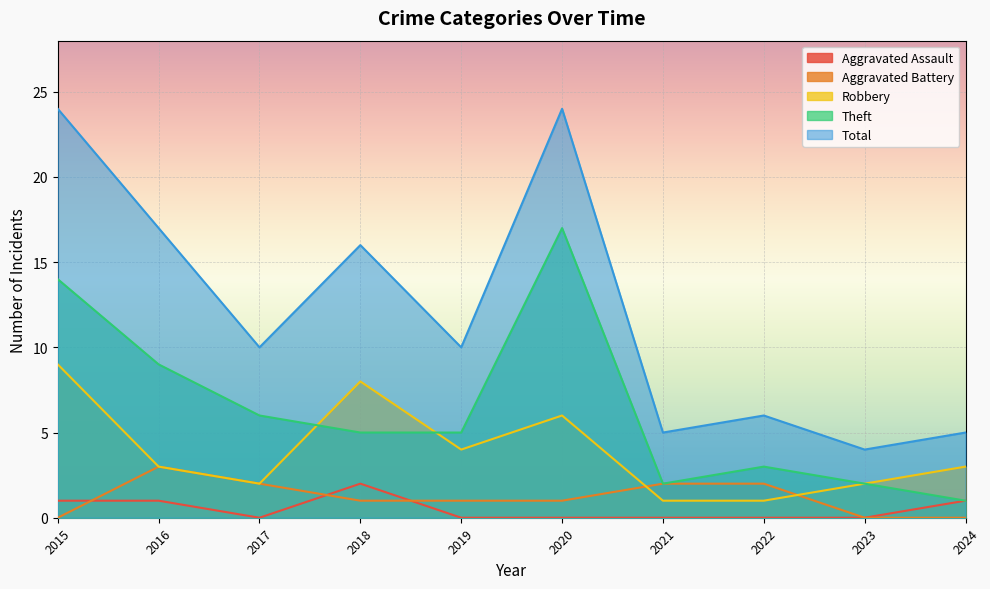

The value of Aggravated Battery at 2017 is 2. True or false?

True